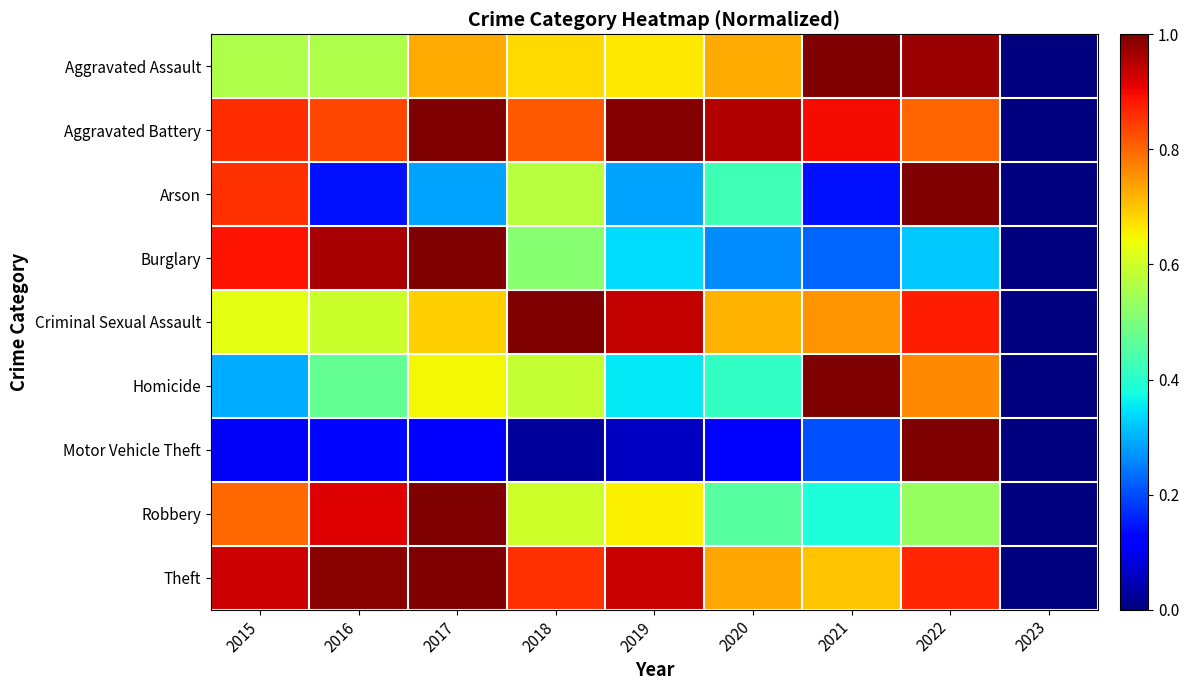

At which category does the chart reach its peak across all series?

2021